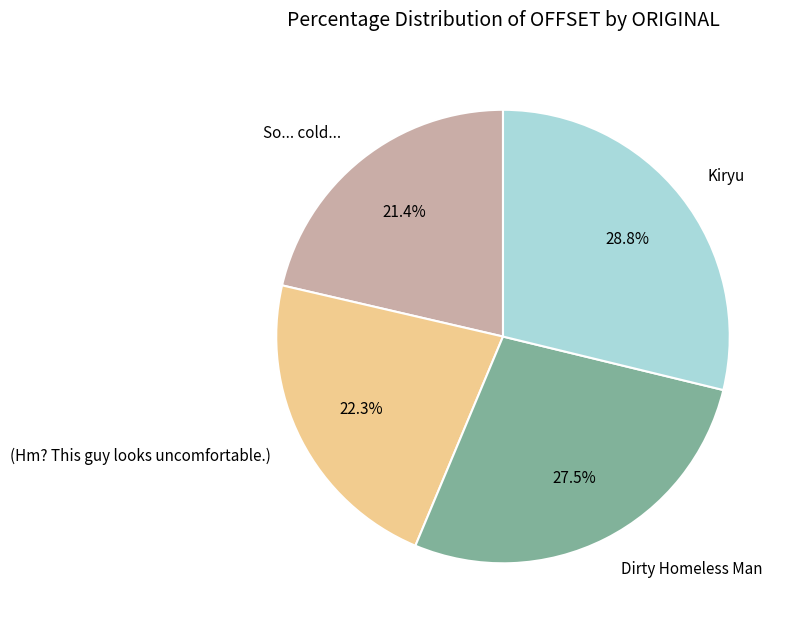

How many segments does this pie chart have?

4